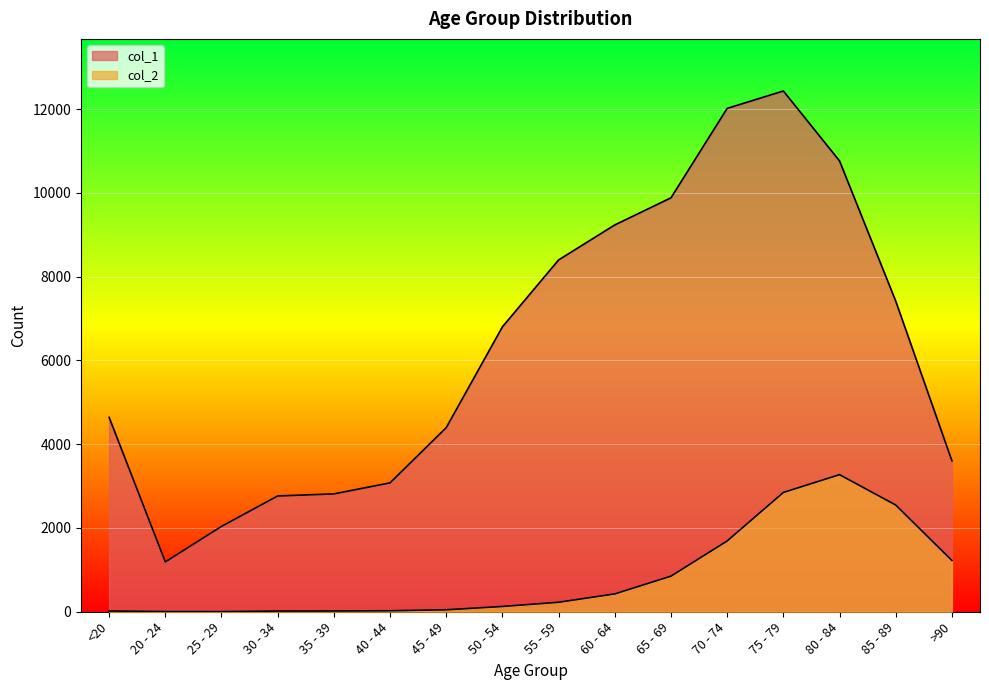

What value does the col_1 series have at 30 - 34, to the nearest 50?

2750